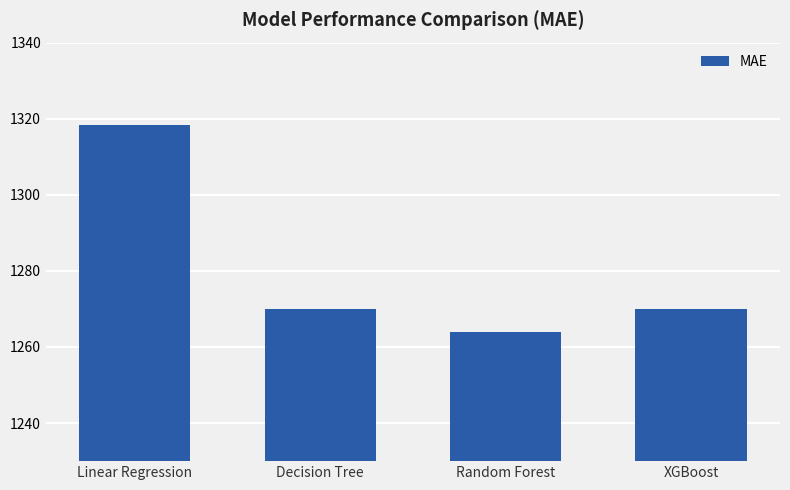

How many data points does each series have?

4